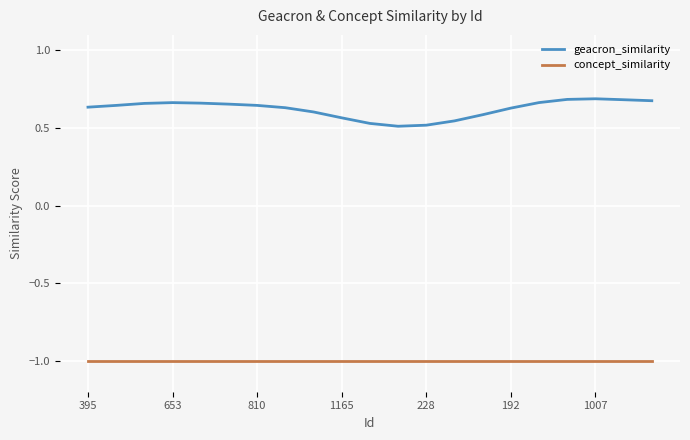

Which series has the largest total across all categories?

geacron_similarity